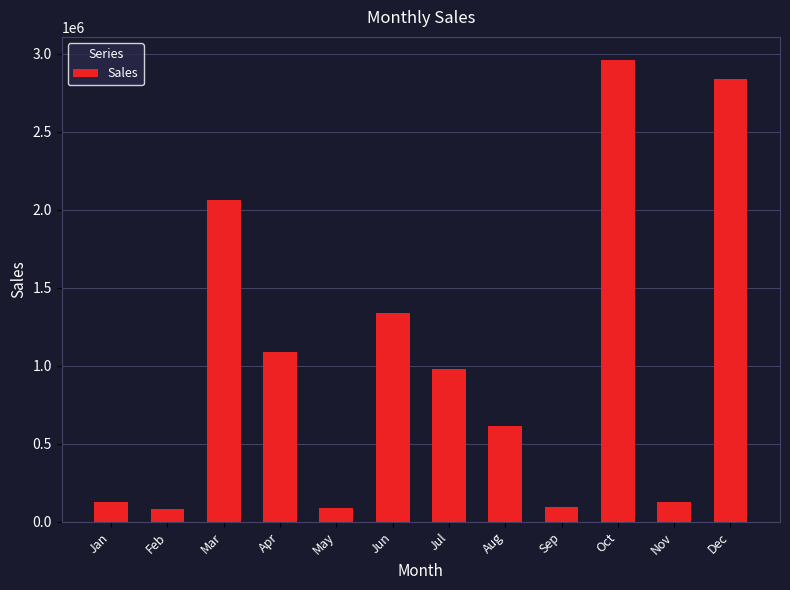

Where does the data first go above 979938?

Mar